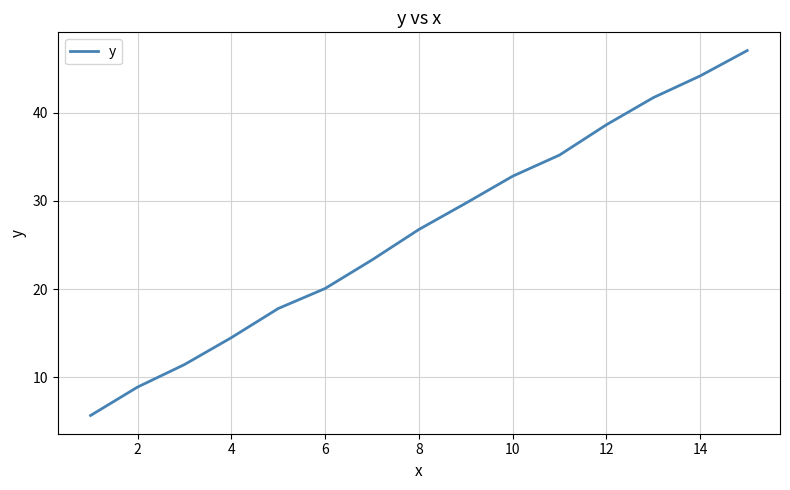

What is the difference between the maximum and minimum values?

41.4